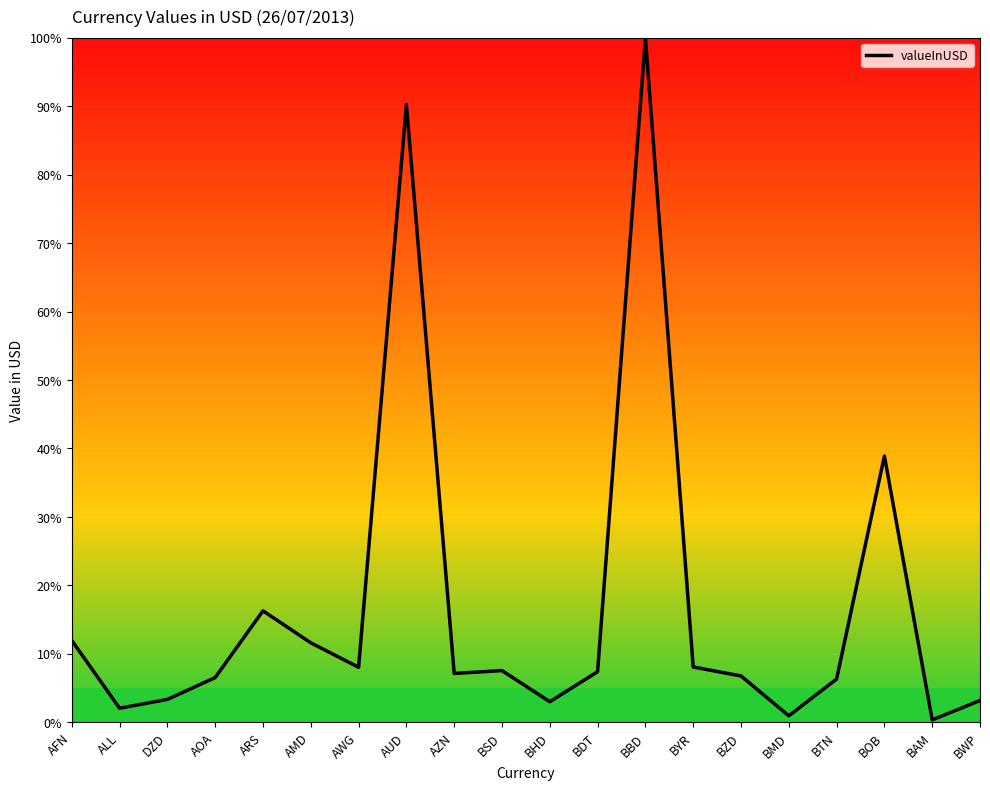

Is this an area chart (filled region under the line)?

No